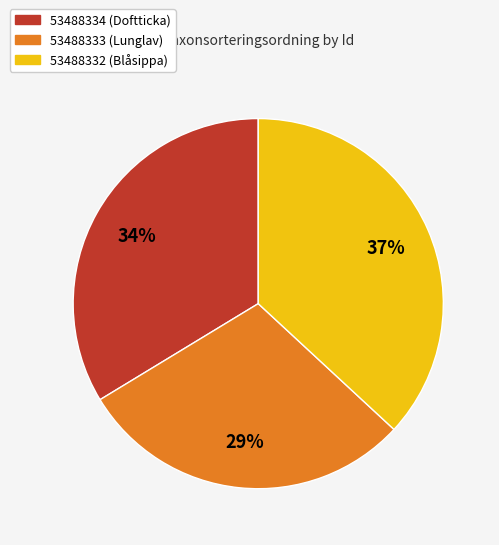

Which has a higher value, 53488334 (Doftticka) or 53488333 (Lunglav)?

53488334 (Doftticka)